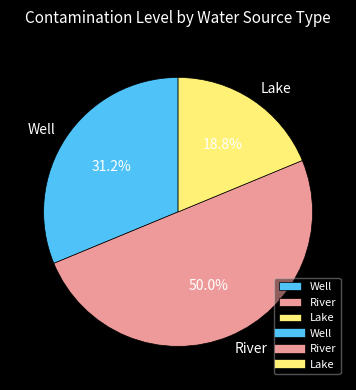

How many segments does this pie chart have?

3